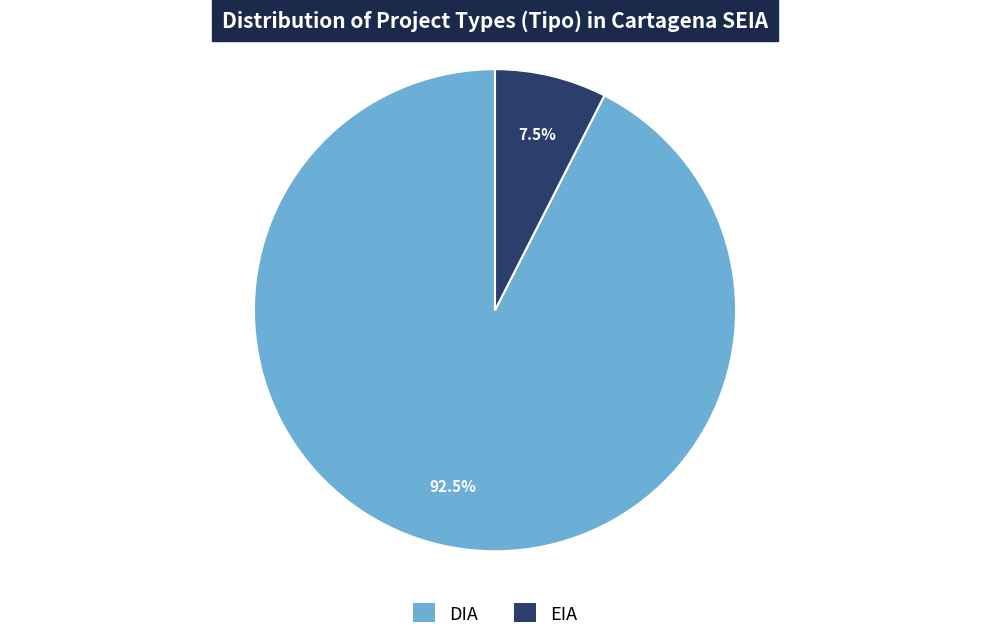

Approximately how many times larger is the value at DIA compared to EIA?

12.3